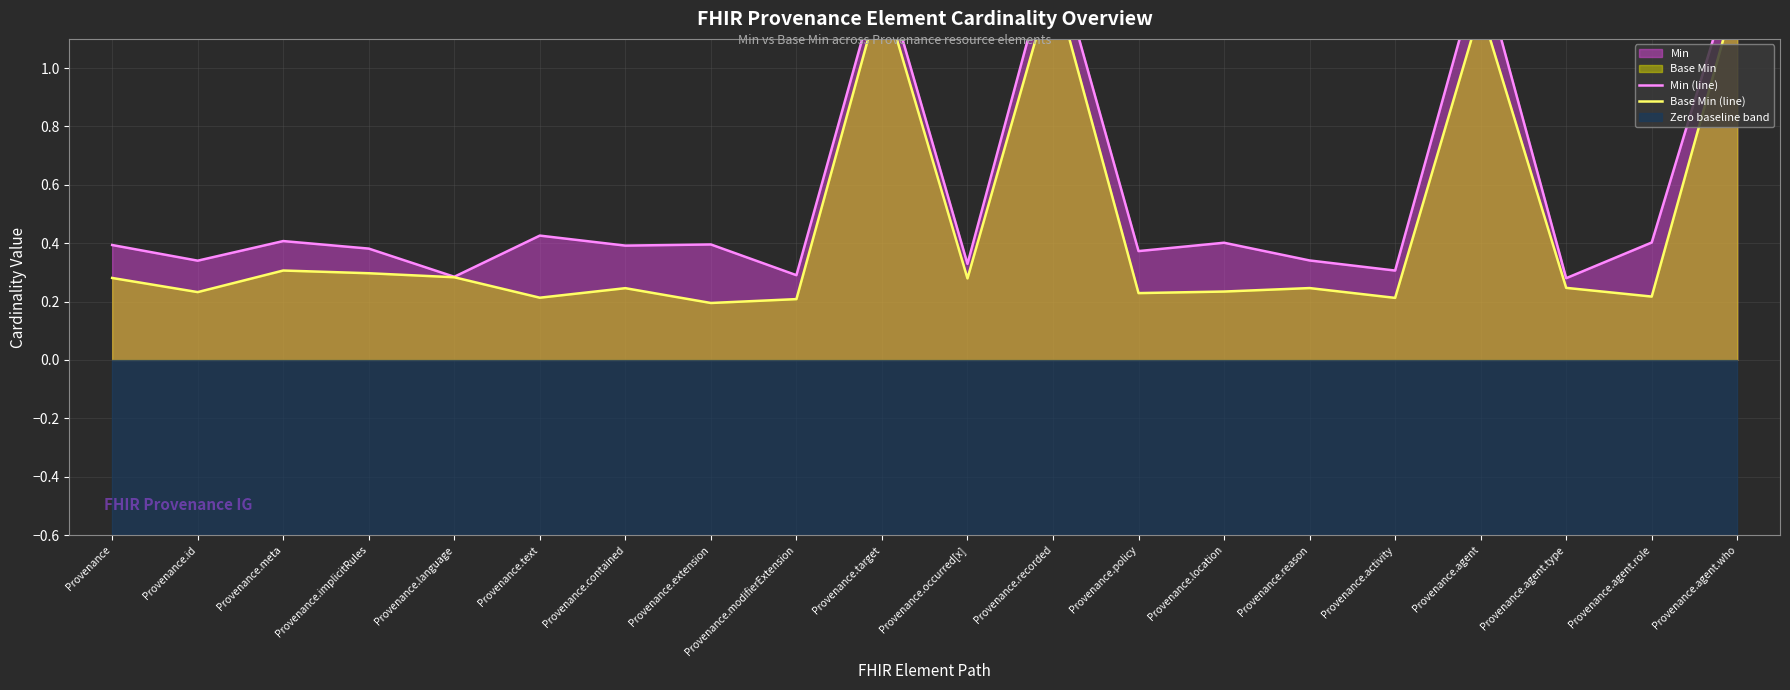

What position from the right is Provenance.implicitRules?

17